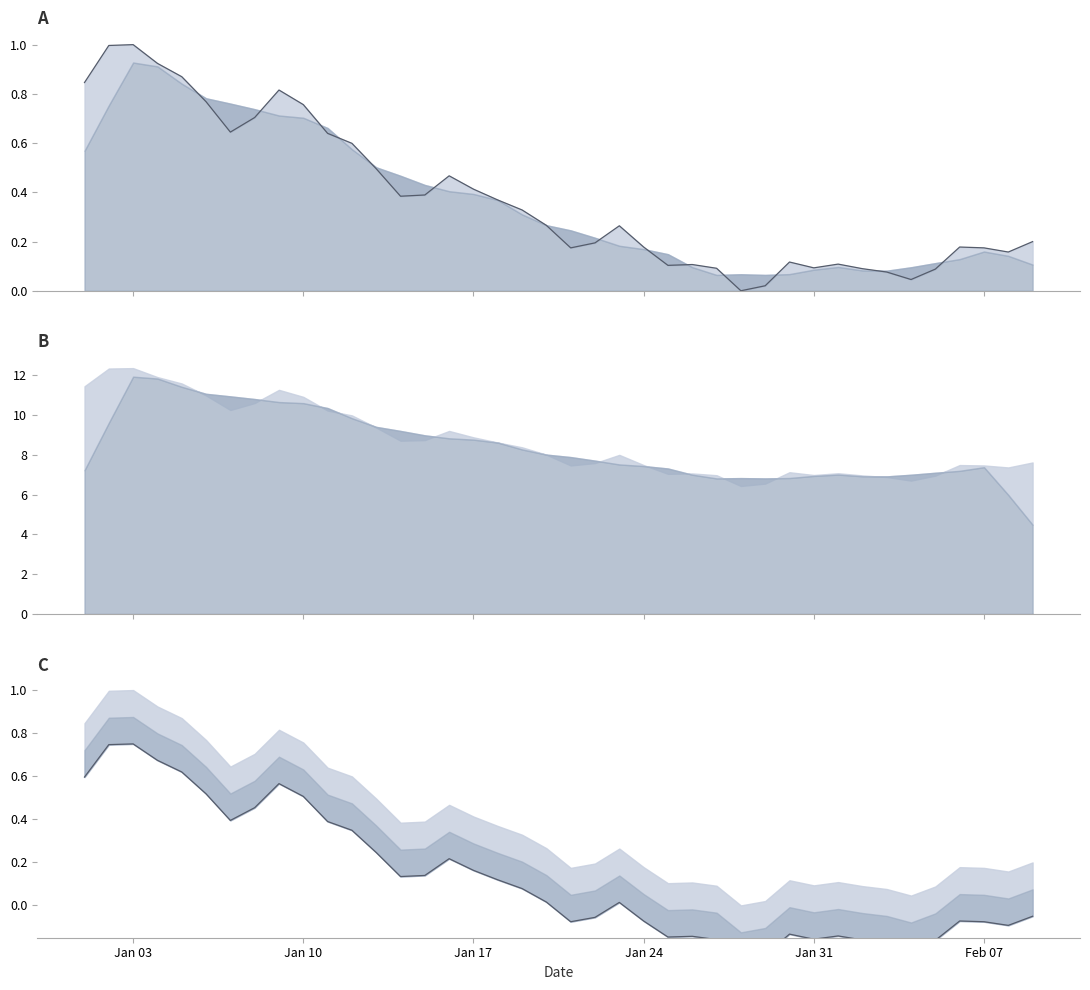

True or false: value lower has more than 2 points higher than both neighbors.

True